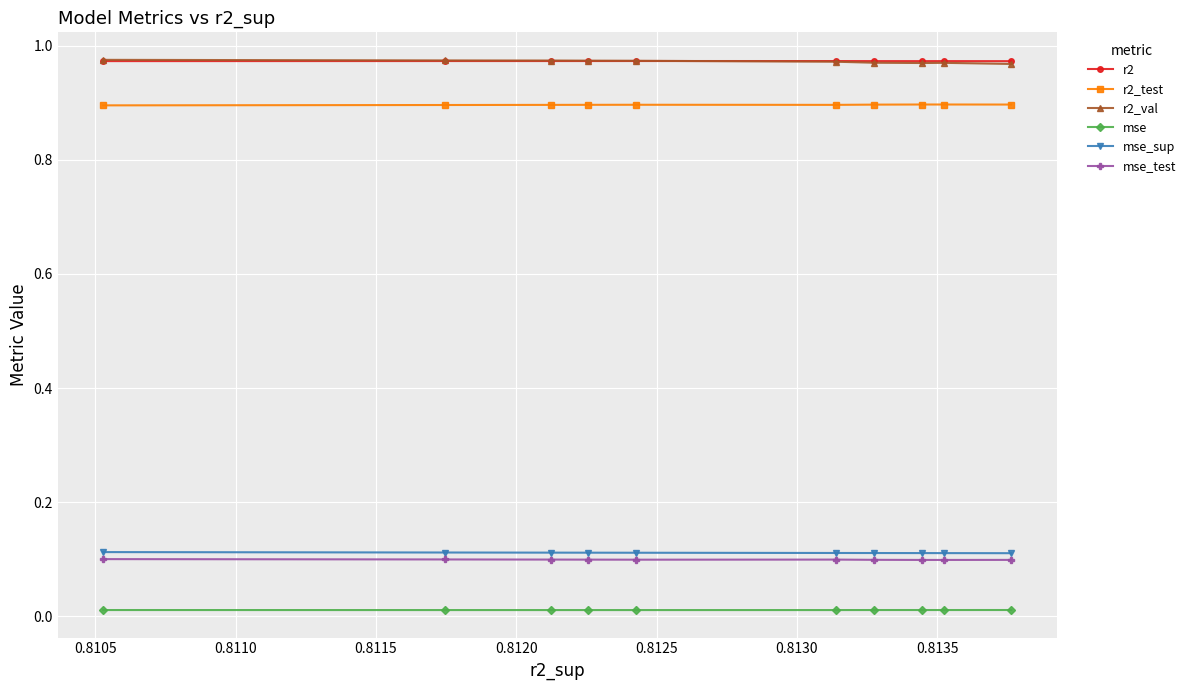

Count the mse values in the range 0 to 1.

10